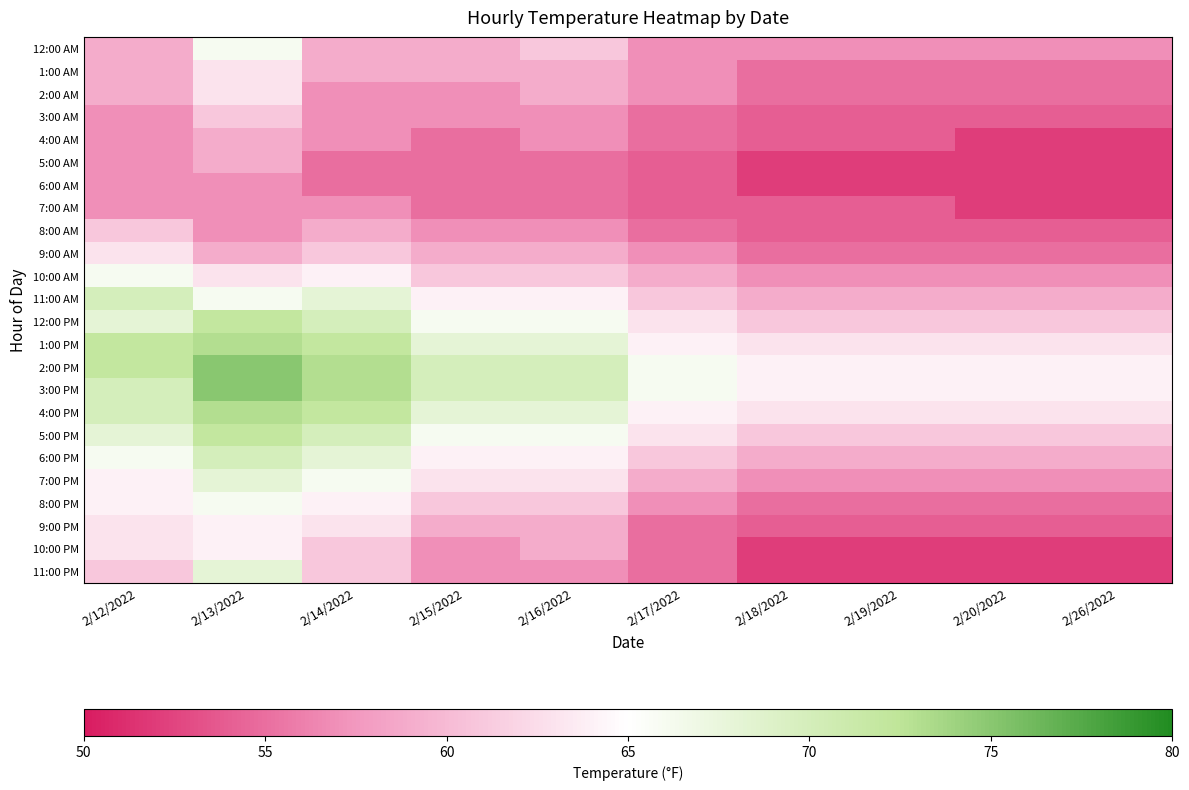

Reading left to right, extract all data points from this chart.

12:00 AM: 2/12/2022=59	2/13/2022=66	2/14/2022=59	2/15/2022=59	2/16/2022=61	2/17/2022=57	2/18/2022=57	2/19/2022=57	2/20/2022=57	2/26/2022=57
1:00 AM: 2/12/2022=59	2/13/2022=63	2/14/2022=59	2/15/2022=59	2/16/2022=59	2/17/2022=57	2/18/2022=55	2/19/2022=55	2/20/2022=55	2/26/2022=55
2:00 AM: 2/12/2022=59	2/13/2022=63	2/14/2022=57	2/15/2022=57	2/16/2022=59	2/17/2022=57	2/18/2022=55	2/19/2022=55	2/20/2022=55	2/26/2022=55
3:00 AM: 2/12/2022=57	2/13/2022=61	2/14/2022=57	2/15/2022=57	2/16/2022=57	2/17/2022=55	2/18/2022=54	2/19/2022=54	2/20/2022=54	2/26/2022=54
4:00 AM: 2/12/2022=57	2/13/2022=59	2/14/2022=57	2/15/2022=55	2/16/2022=57	2/17/2022=55	2/18/2022=54	2/19/2022=54	2/20/2022=52	2/26/2022=52
5:00 AM: 2/12/2022=57	2/13/2022=59	2/14/2022=55	2/15/2022=55	2/16/2022=55	2/17/2022=54	2/18/2022=52	2/19/2022=52	2/20/2022=52	2/26/2022=52
6:00 AM: 2/12/2022=57	2/13/2022=57	2/14/2022=55	2/15/2022=55	2/16/2022=55	2/17/2022=54	2/18/2022=52	2/19/2022=52	2/20/2022=52	2/26/2022=52
7:00 AM: 2/12/2022=57	2/13/2022=57	2/14/2022=57	2/15/2022=55	2/16/2022=55	2/17/2022=54	2/18/2022=54	2/19/2022=54	2/20/2022=52	2/26/2022=52
8:00 AM: 2/12/2022=61	2/13/2022=57	2/14/2022=59	2/15/2022=57	2/16/2022=57	2/17/2022=55	2/18/2022=54	2/19/2022=54	2/20/2022=54	2/26/2022=54
9:00 AM: 2/12/2022=63	2/13/2022=59	2/14/2022=61	2/15/2022=59	2/16/2022=59	2/17/2022=57	2/18/2022=55	2/19/2022=55	2/20/2022=55	2/26/2022=55
10:00 AM: 2/12/2022=66	2/13/2022=63	2/14/2022=64	2/15/2022=61	2/16/2022=61	2/17/2022=59	2/18/2022=57	2/19/2022=57	2/20/2022=57	2/26/2022=57
11:00 AM: 2/12/2022=70	2/13/2022=66	2/14/2022=68	2/15/2022=64	2/16/2022=64	2/17/2022=61	2/18/2022=59	2/19/2022=59	2/20/2022=59	2/26/2022=59
12:00 PM: 2/12/2022=68	2/13/2022=72	2/14/2022=70	2/15/2022=66	2/16/2022=66	2/17/2022=63	2/18/2022=61	2/19/2022=61	2/20/2022=61	2/26/2022=61
1:00 PM: 2/12/2022=72	2/13/2022=73	2/14/2022=72	2/15/2022=68	2/16/2022=68	2/17/2022=64	2/18/2022=63	2/19/2022=63	2/20/2022=63	2/26/2022=63
2:00 PM: 2/12/2022=72	2/13/2022=75	2/14/2022=73	2/15/2022=70	2/16/2022=70	2/17/2022=66	2/18/2022=64	2/19/2022=64	2/20/2022=64	2/26/2022=64
3:00 PM: 2/12/2022=70	2/13/2022=75	2/14/2022=73	2/15/2022=70	2/16/2022=70	2/17/2022=66	2/18/2022=64	2/19/2022=64	2/20/2022=64	2/26/2022=64
4:00 PM: 2/12/2022=70	2/13/2022=73	2/14/2022=72	2/15/2022=68	2/16/2022=68	2/17/2022=64	2/18/2022=63	2/19/2022=63	2/20/2022=63	2/26/2022=63
5:00 PM: 2/12/2022=68	2/13/2022=72	2/14/2022=70	2/15/2022=66	2/16/2022=66	2/17/2022=63	2/18/2022=61	2/19/2022=61	2/20/2022=61	2/26/2022=61
6:00 PM: 2/12/2022=66	2/13/2022=70	2/14/2022=68	2/15/2022=64	2/16/2022=64	2/17/2022=61	2/18/2022=59	2/19/2022=59	2/20/2022=59	2/26/2022=59
7:00 PM: 2/12/2022=64	2/13/2022=68	2/14/2022=66	2/15/2022=63	2/16/2022=63	2/17/2022=59	2/18/2022=57	2/19/2022=57	2/20/2022=57	2/26/2022=57
8:00 PM: 2/12/2022=64	2/13/2022=66	2/14/2022=64	2/15/2022=61	2/16/2022=61	2/17/2022=57	2/18/2022=55	2/19/2022=55	2/20/2022=55	2/26/2022=55
9:00 PM: 2/12/2022=63	2/13/2022=64	2/14/2022=63	2/15/2022=59	2/16/2022=59	2/17/2022=55	2/18/2022=54	2/19/2022=54	2/20/2022=54	2/26/2022=54
10:00 PM: 2/12/2022=63	2/13/2022=64	2/14/2022=61	2/15/2022=57	2/16/2022=59	2/17/2022=55	2/18/2022=52	2/19/2022=52	2/20/2022=52	2/26/2022=52
11:00 PM: 2/12/2022=61	2/13/2022=68	2/14/2022=61	2/15/2022=57	2/16/2022=57	2/17/2022=55	2/18/2022=52	2/19/2022=52	2/20/2022=52	2/26/2022=52